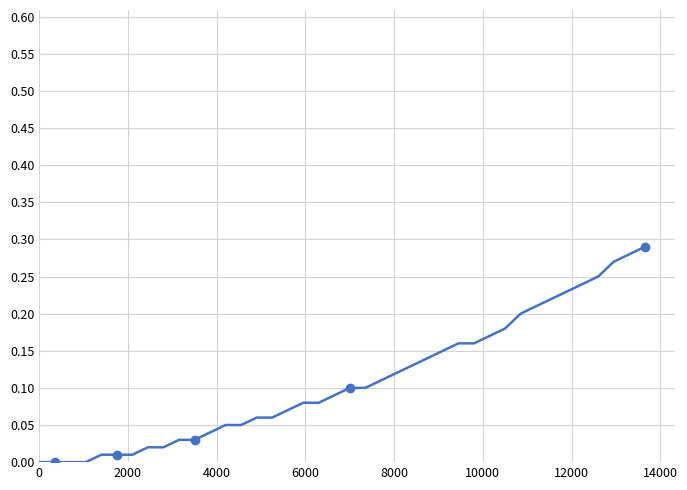

What is the value of the 32nd point from the left?

0.2